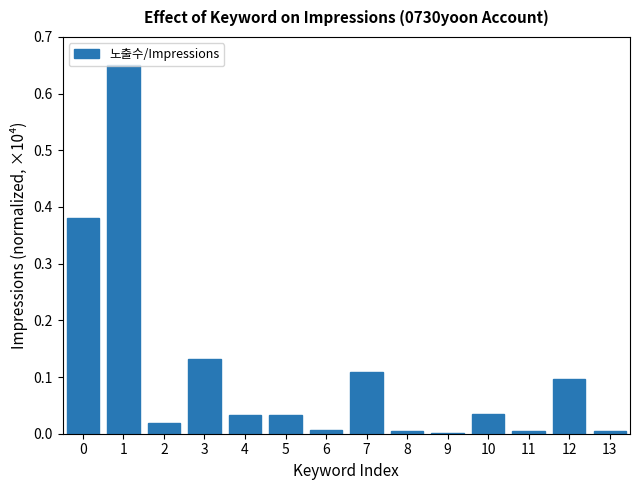

What is the sum of all values?

1.5